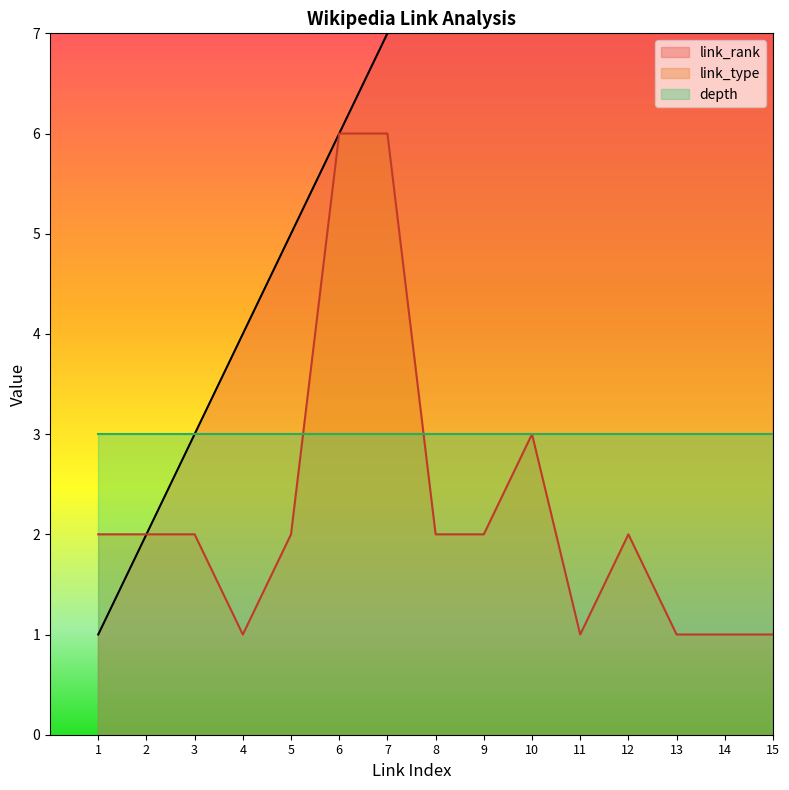

The value of link_type at 4 is 2. True or false?

False